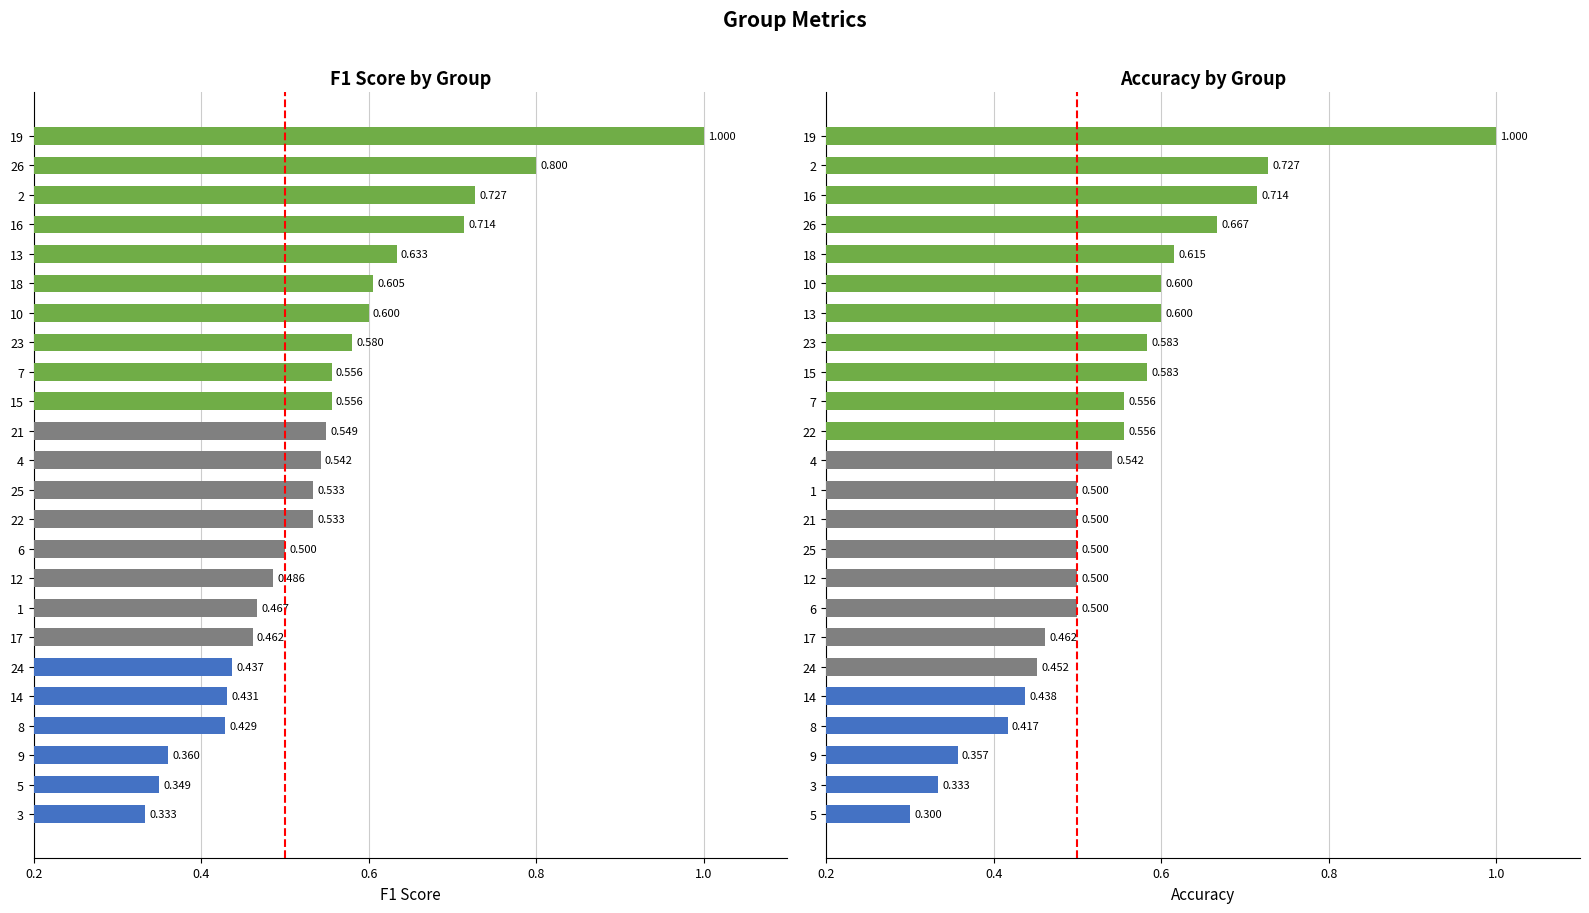

Does the chart contain stacked bars?

No